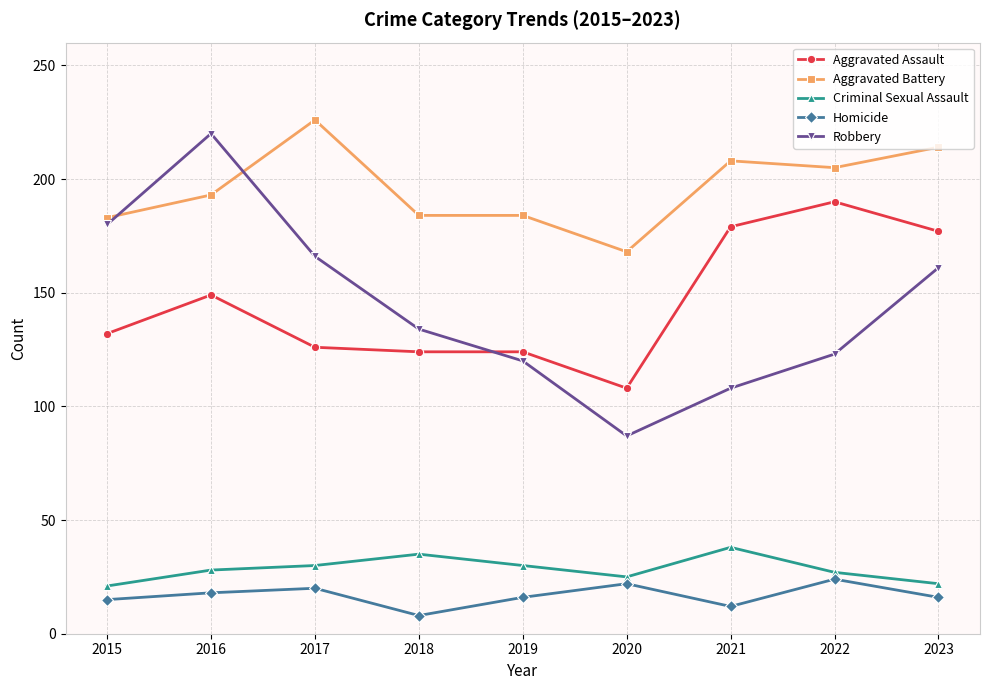

At which label does Criminal Sexual Assault reach its peak?

2021